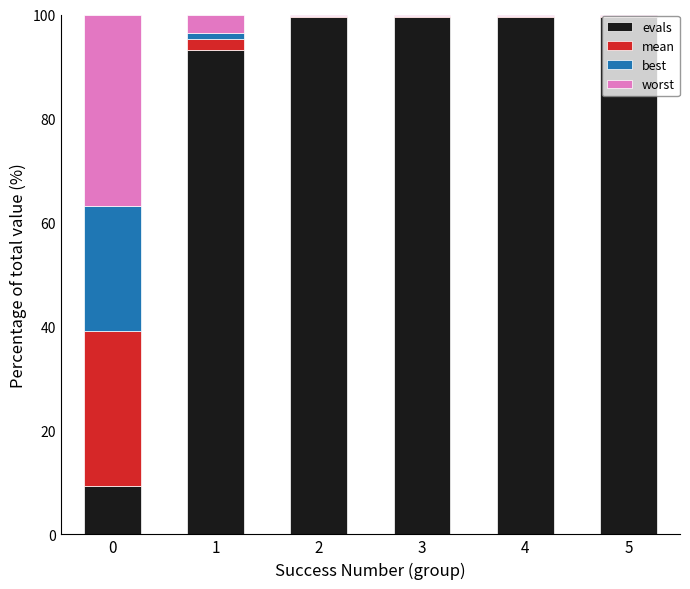

Is it true that evals equals 99.5 at 5?

True